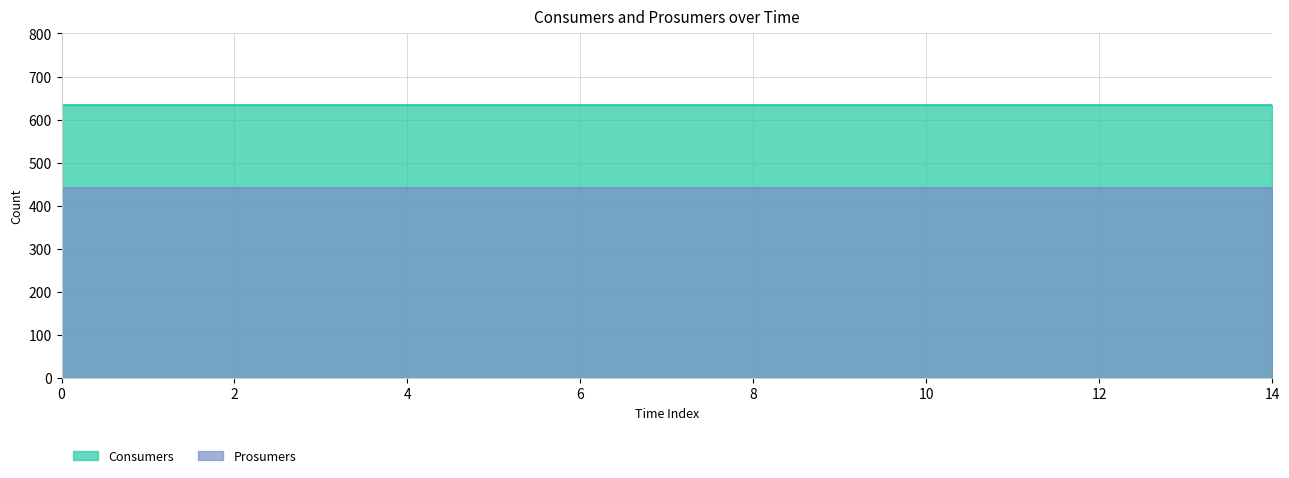

What is the sum of all Prosumers values?

6600